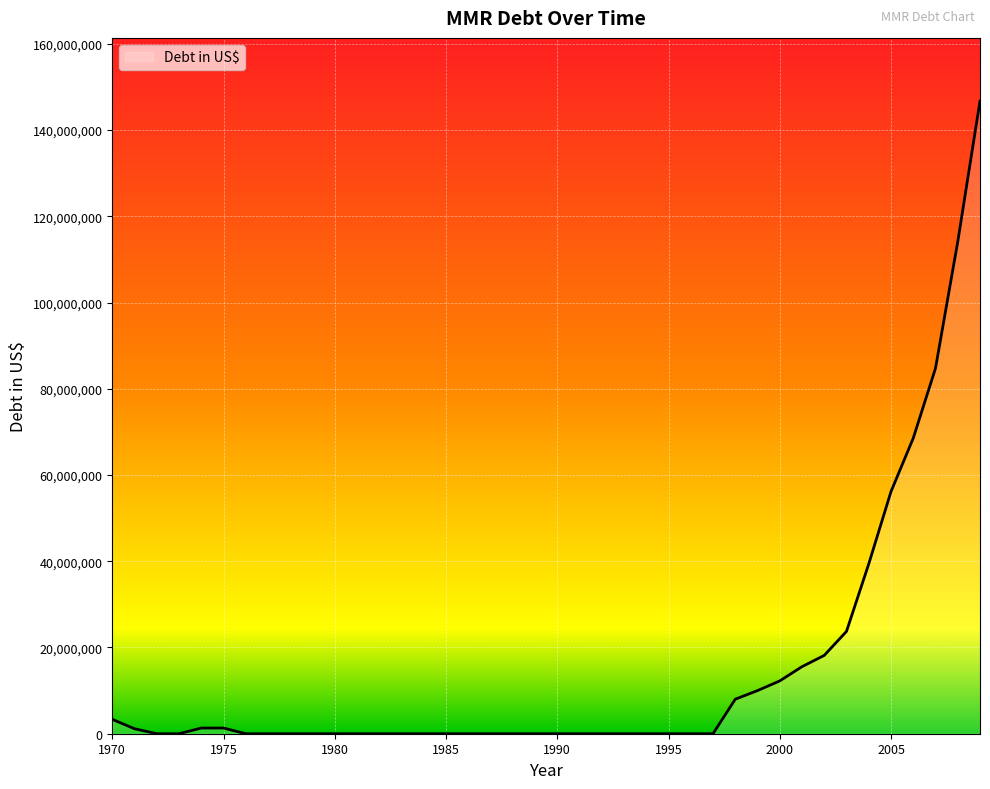

What is the difference between the maximum and minimum values?

146719283.0